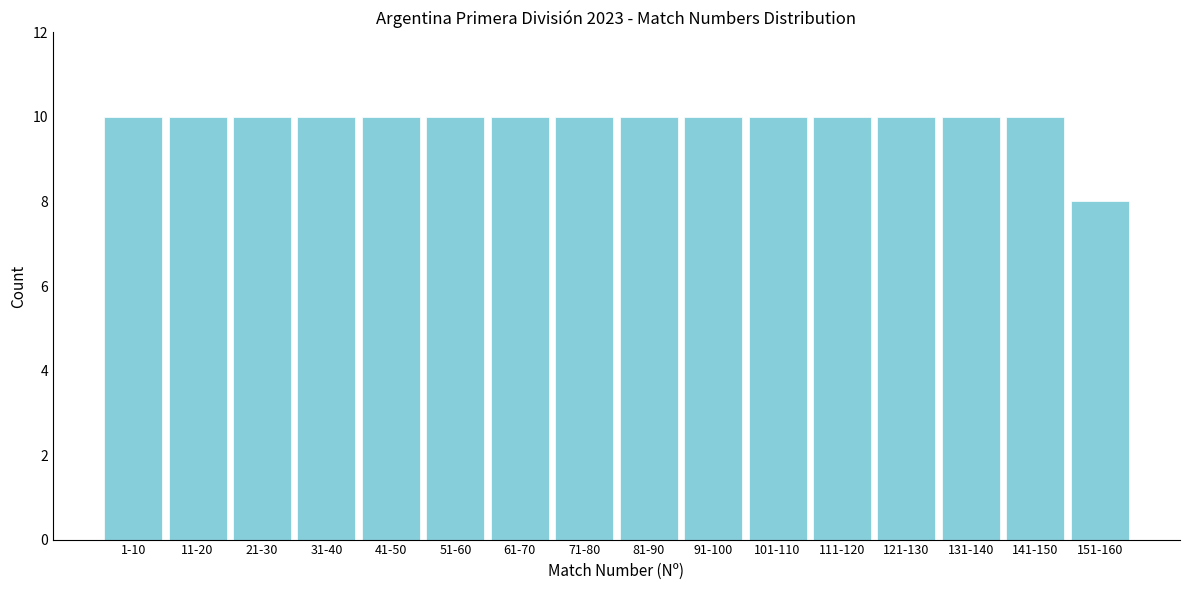

Reading left to right, extract all data points from this chart.

10	10	10	10	10	10	10	10	10	10	10	10	10	10	10	8